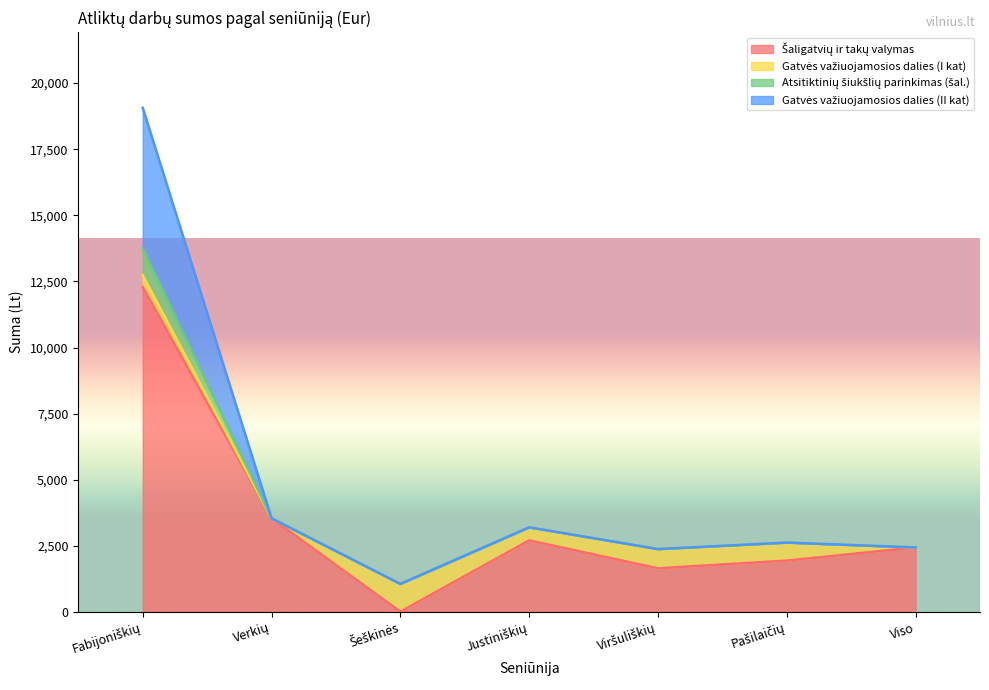

Does the chart display data point markers on the line(s)?

No